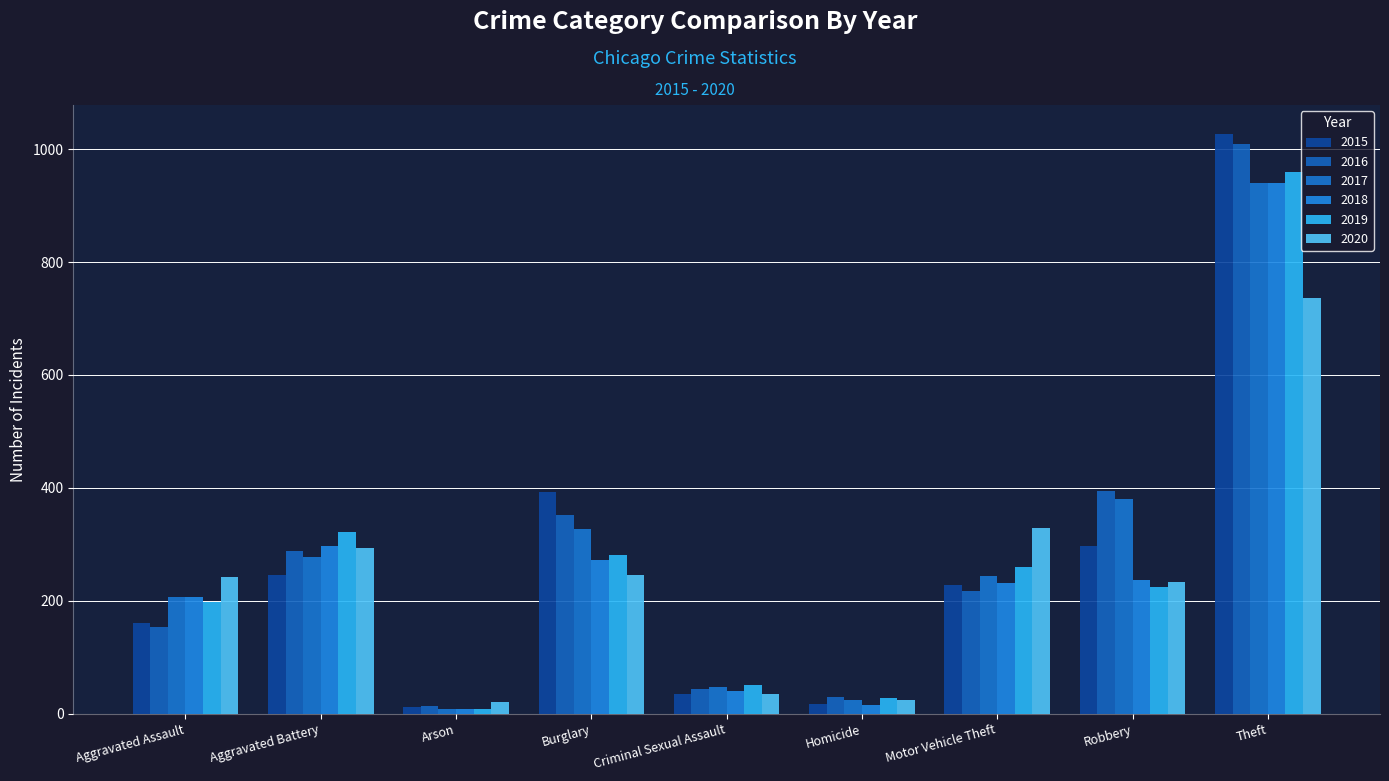

At how many categories does at least one series exceed 123?

6